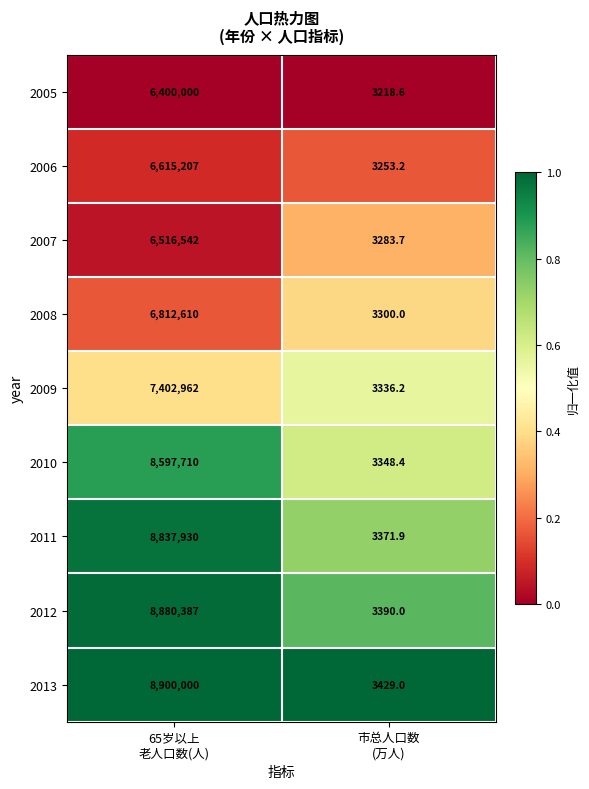

At which category is the sum across all series the highest?

65岁以上
老人口数(人)